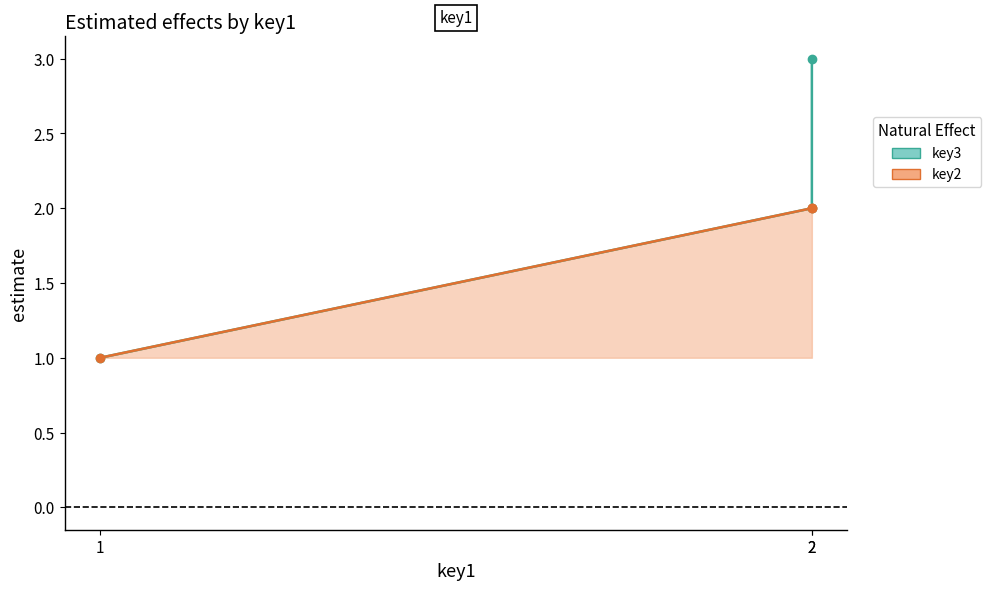

What is the sum of the key2 values at 2 and 2?

4